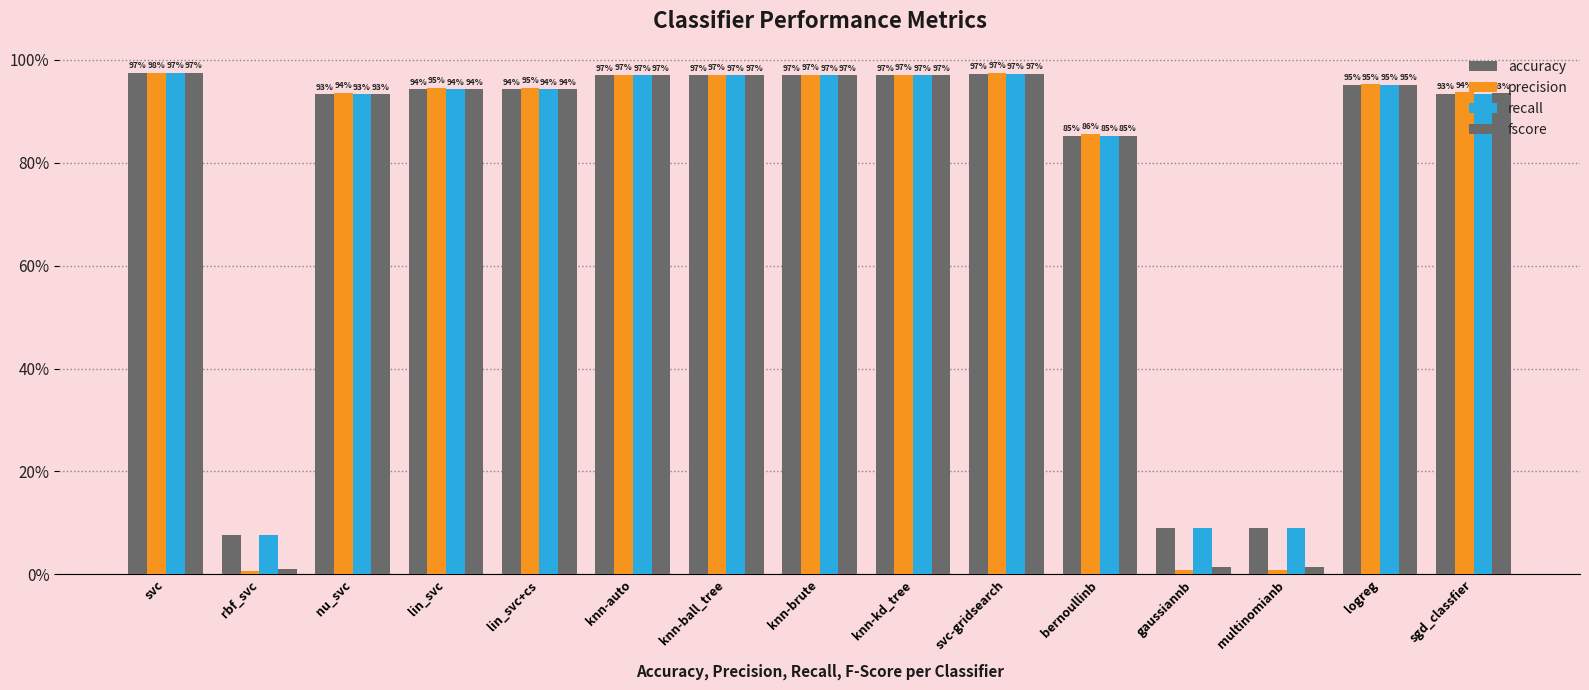

Which series has the widest spread of values?

precision